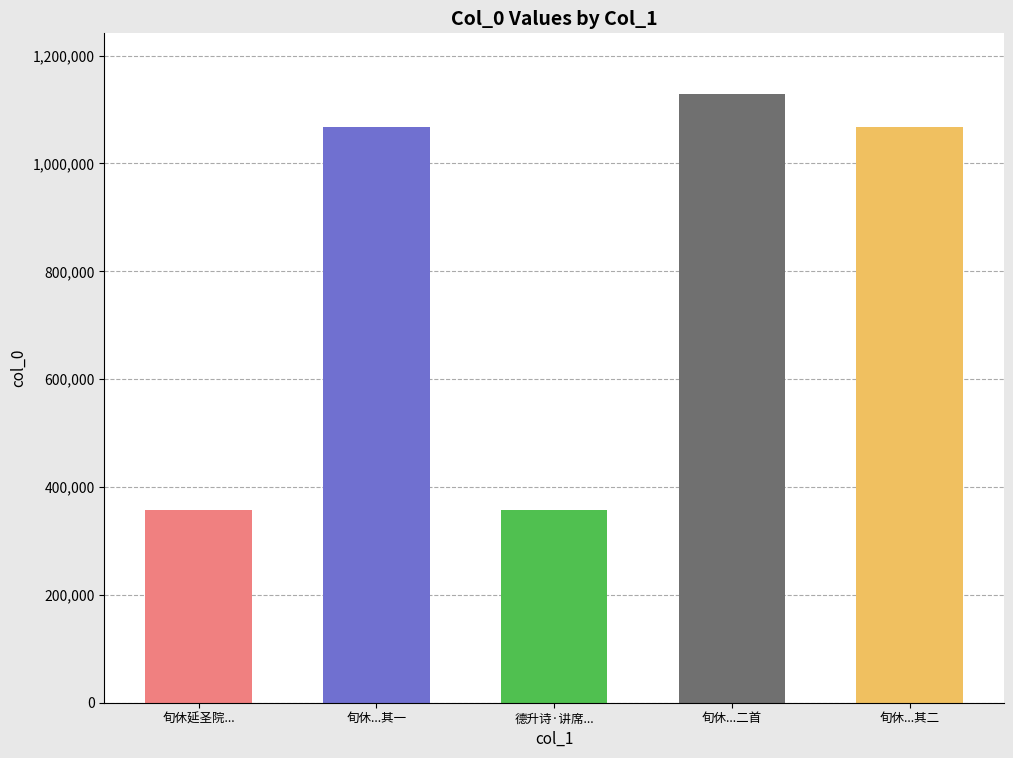

What is the label of the 1st bar from the right?

旬休...其二